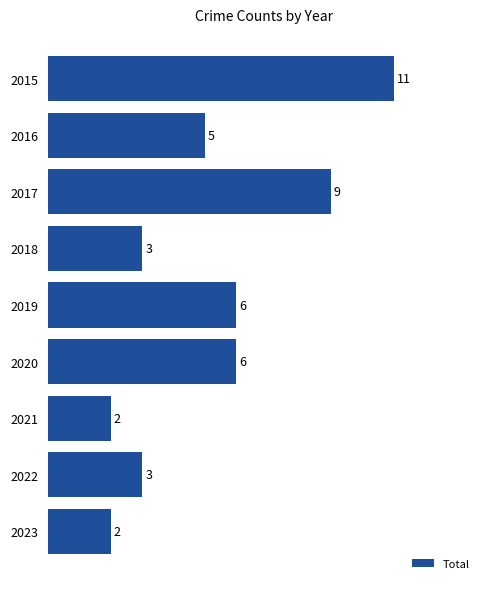

True or false: the data shows 1 at 2018.

False